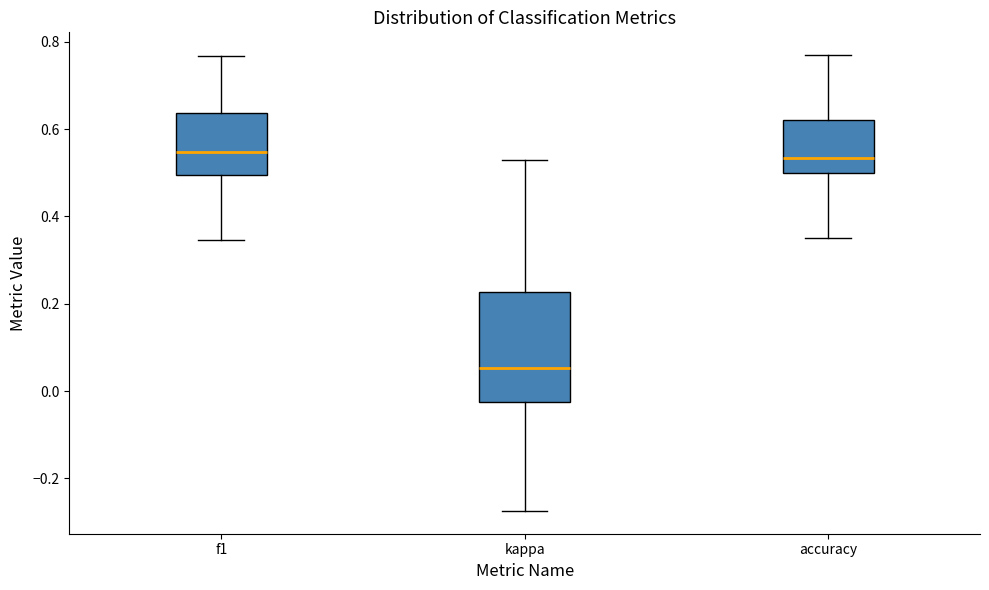

Where is the lower edge of the box for f1 on the y-axis? The values are not printed on the chart, so give them approximately, as read against the axis.

0.50